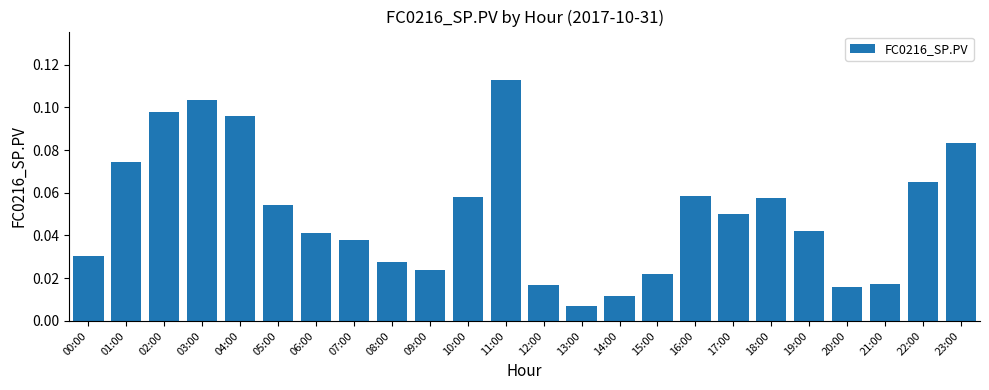

Which has a higher value, 09:00 or 13:00?

09:00